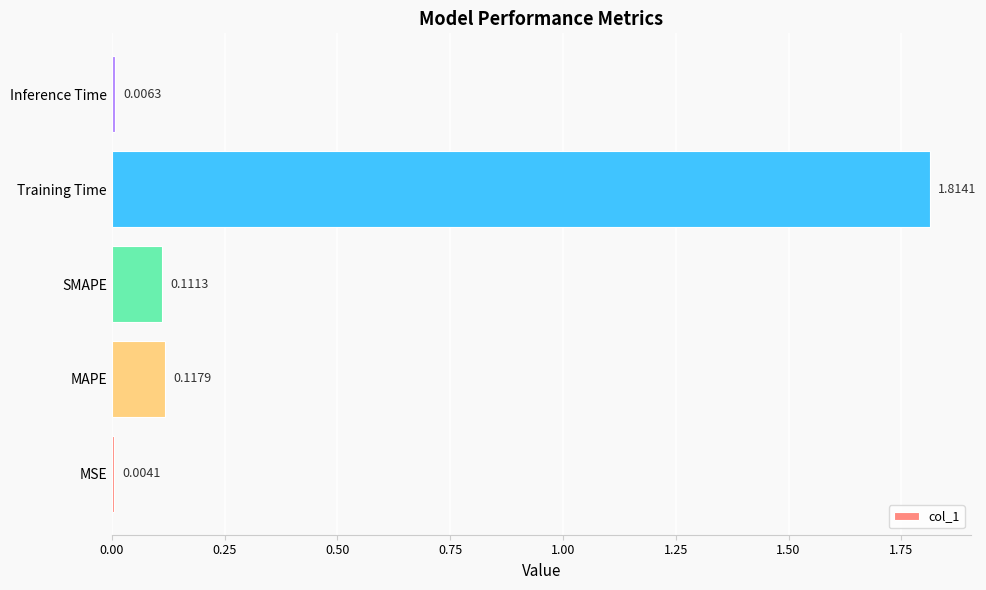

Between SMAPE and Training Time, which is larger?

Training Time